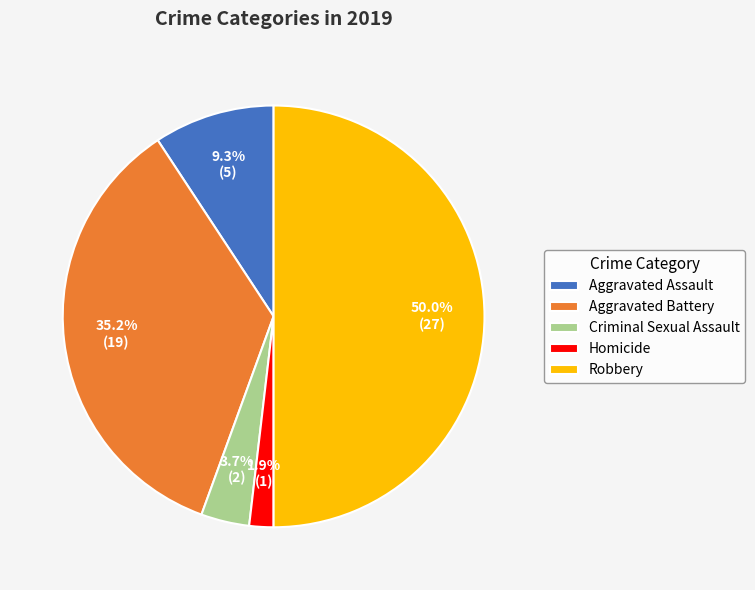

Is Aggravated Battery the majority of the pie?

No